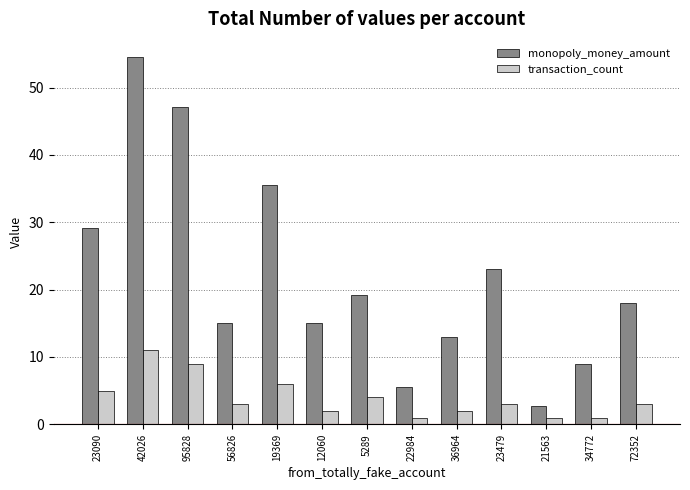

At which label does monopoly_money_amount first exceed 18?

23090